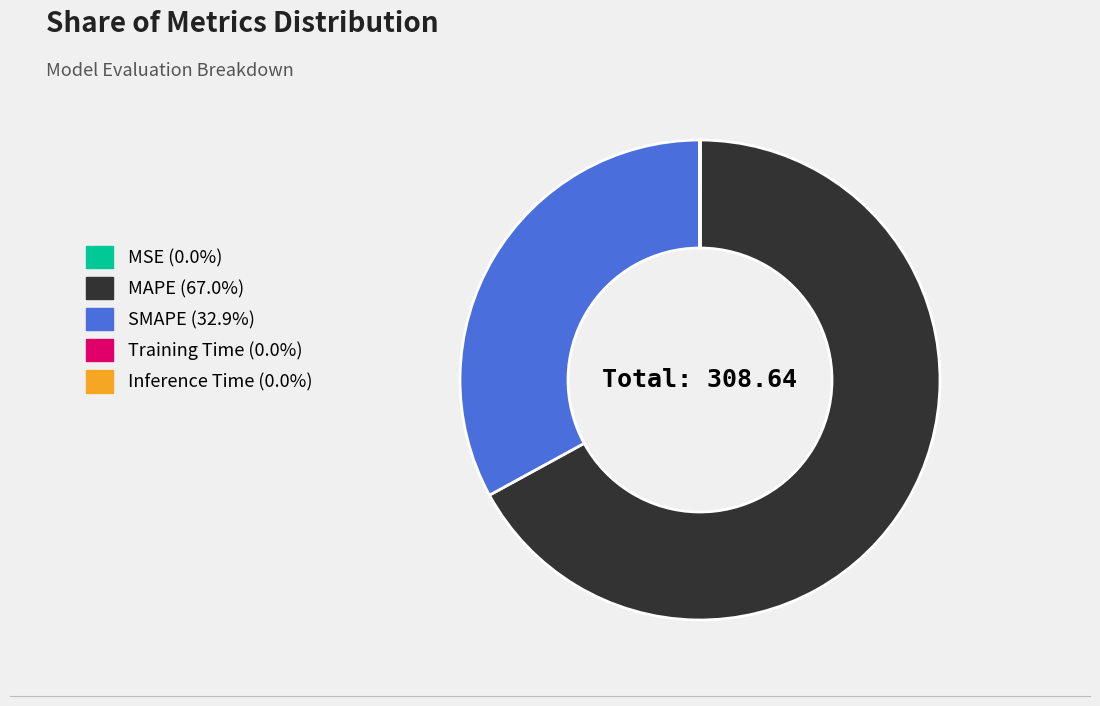

Does MAPE represent more than half of the total?

Yes